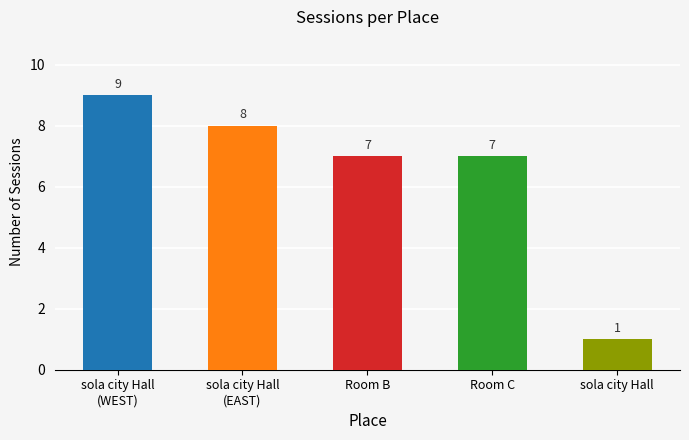

How many bars are there in total?

5